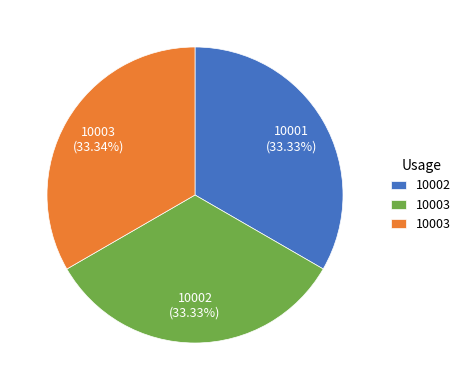

Does any single category account for the majority?

No